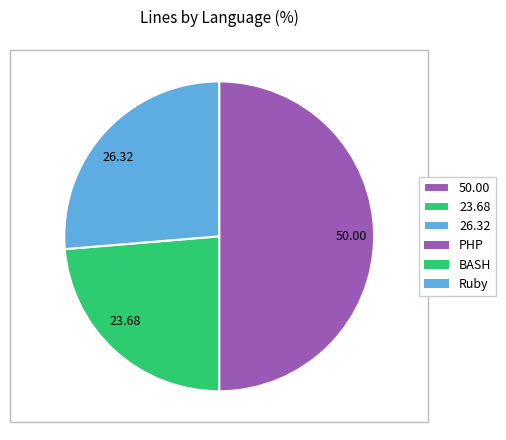

Does 26.32 represent more than half of the total?

No